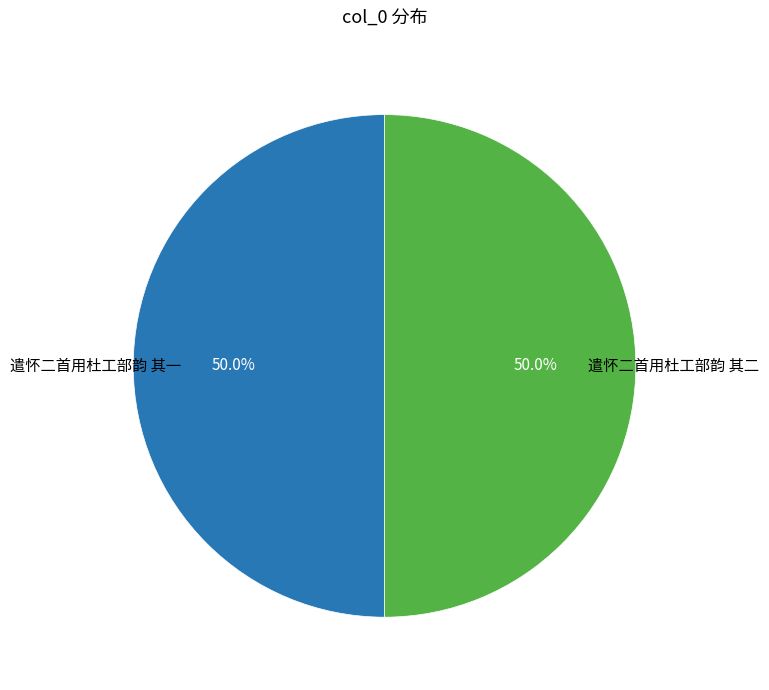

How much of the chart is everything except 遣怀二首用杜工部韵 其一?

50.0%